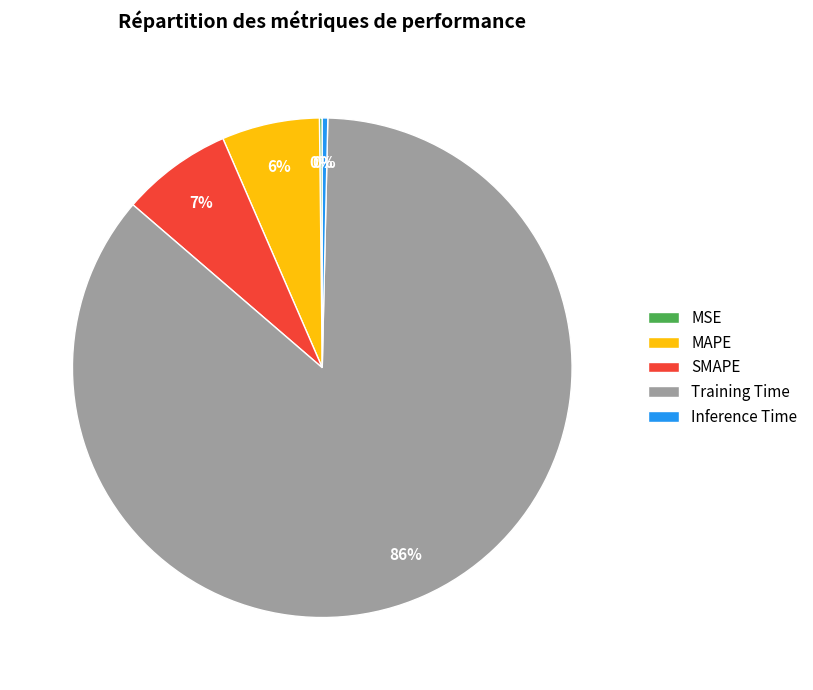

Is there a majority slice in this chart?

Yes